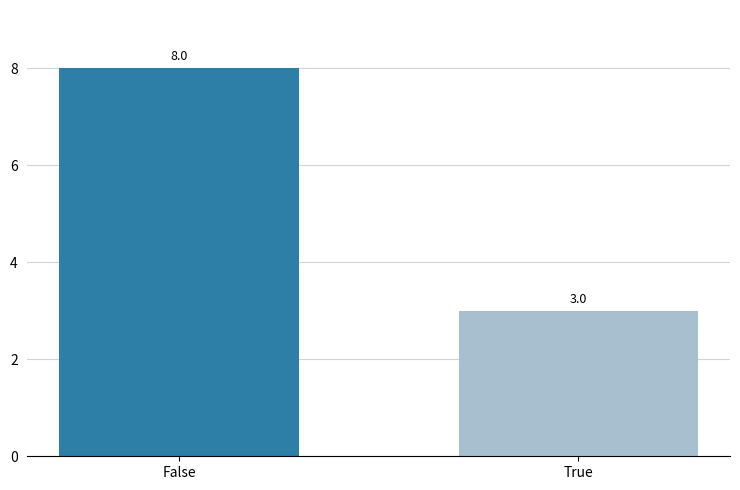

How many bars are there in total?

2